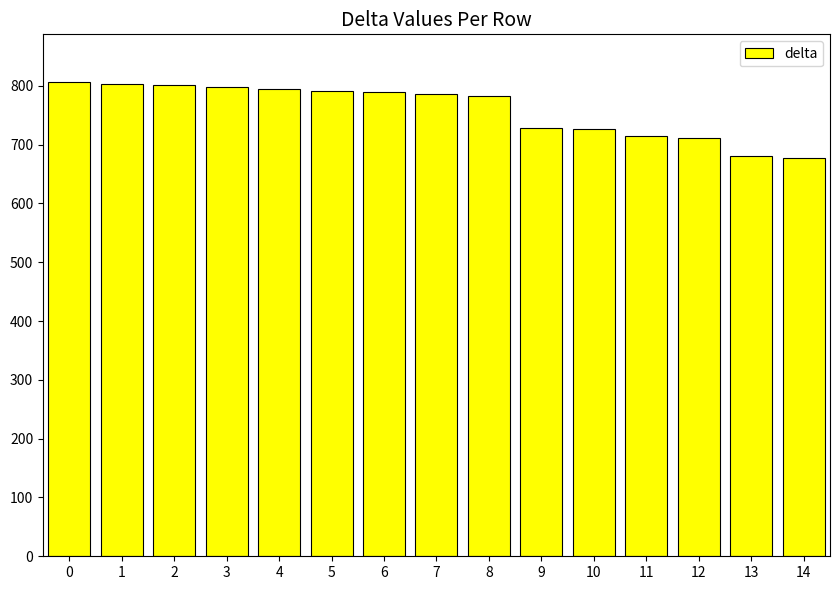

What value does the data have at 8, to the nearest 5?

785